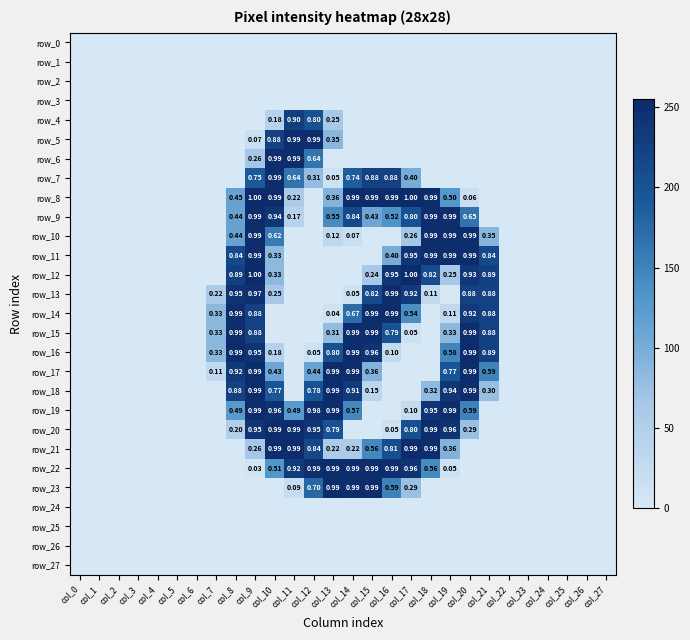

List the series in order of their peak value, highest first.

row_8, row_12, row_9, row_10, row_11, row_16, row_17, row_18, row_19, row_20, row_21, row_22, row_23, row_5, row_6, row_7, row_13, row_14, row_15, row_4, row_0, row_1, row_2, row_3, row_24, row_25, row_26, row_27